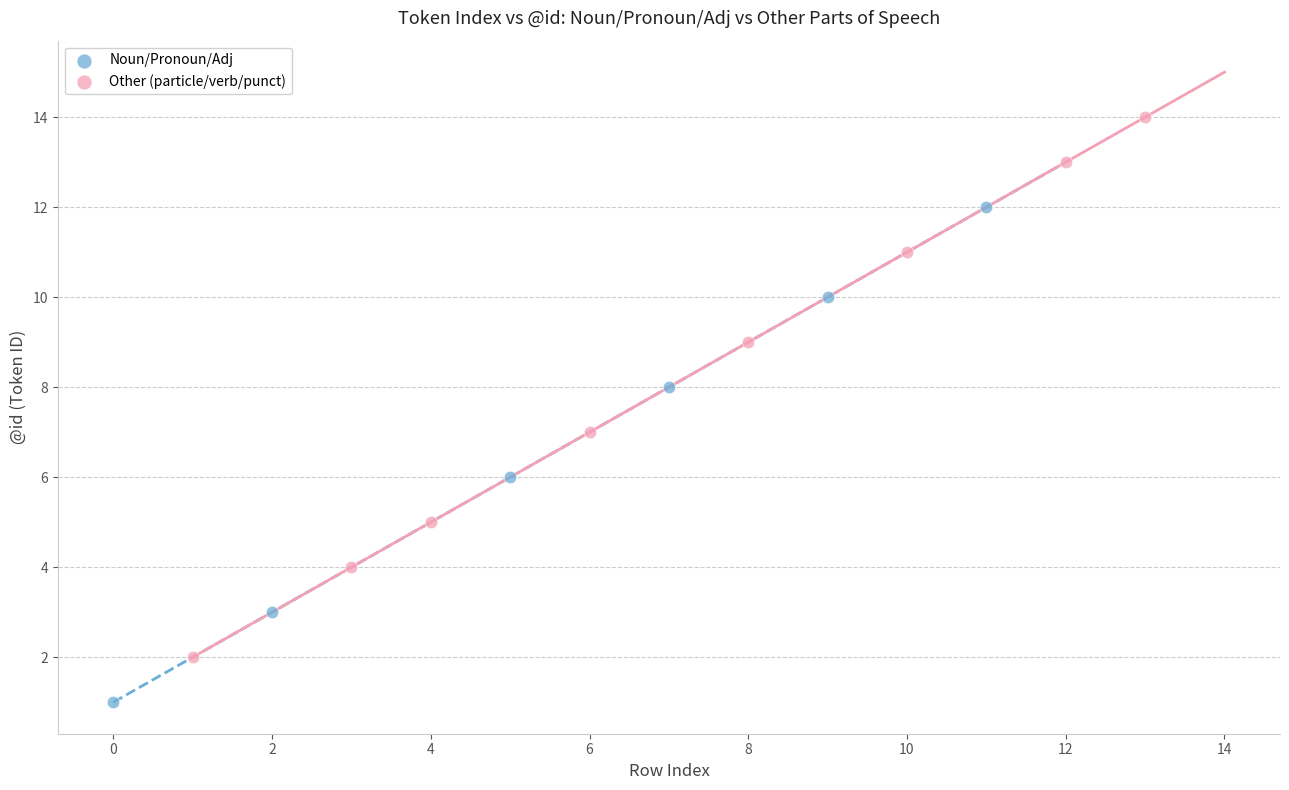

Which series contains the highest Y value?

Other (particle/verb/punct)